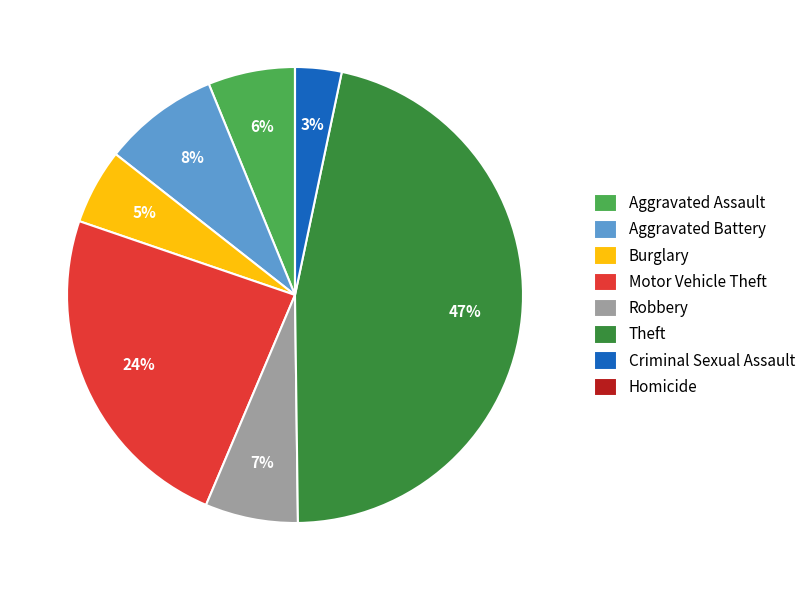

To the nearest percent, what percentage of the pie is Aggravated Assault?

6%